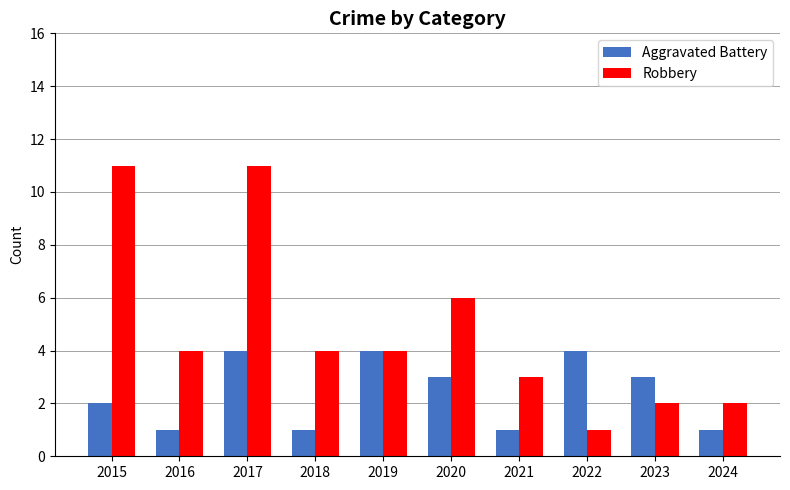

Between 2019 and 2020, which series saw the biggest shift?

Robbery